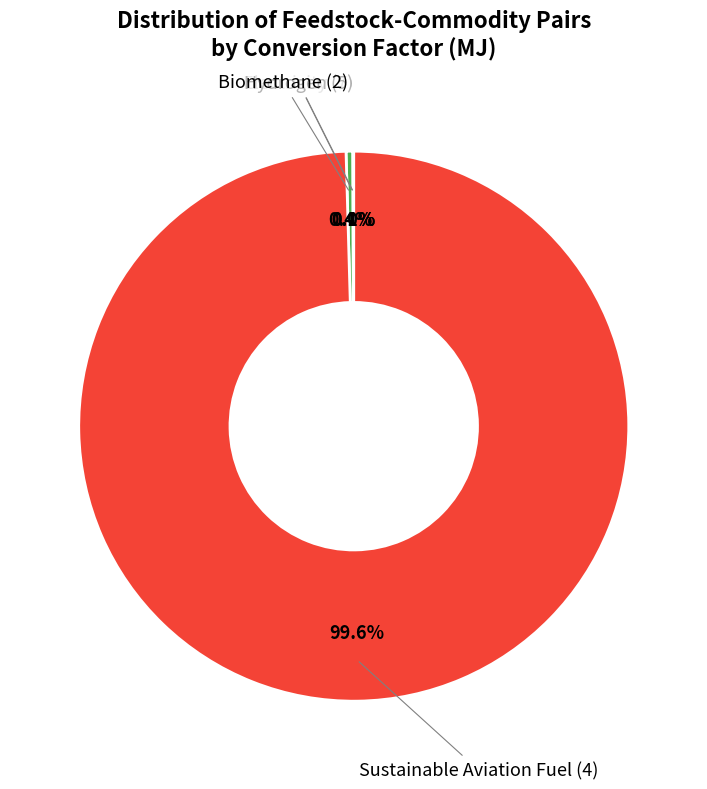

Is there a majority slice in this chart?

Yes